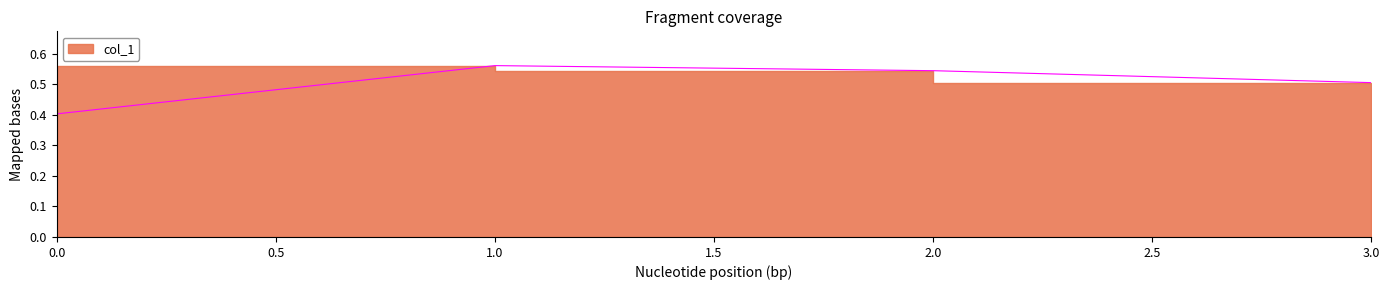

Read the value at 2.

0.5